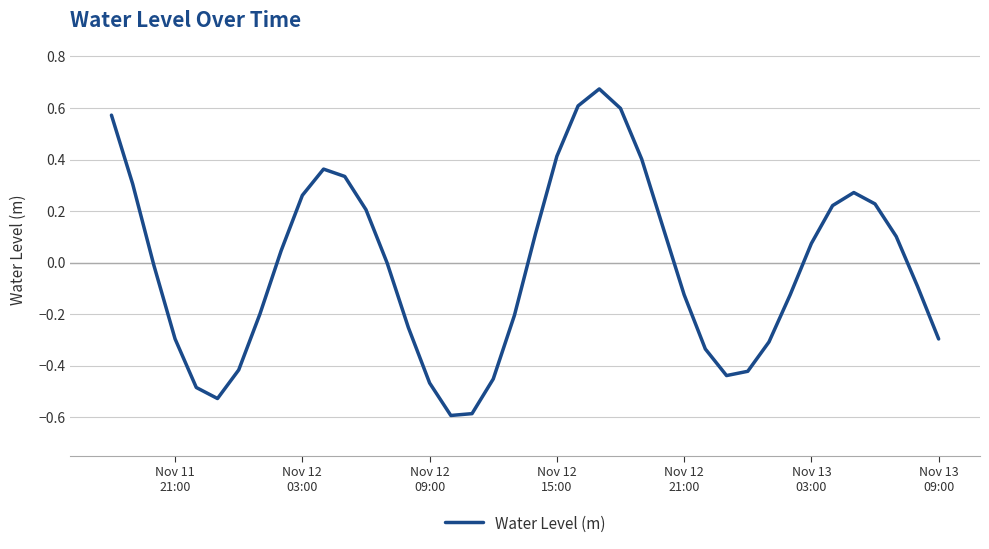

What is the difference between the maximum and minimum values?

1.3